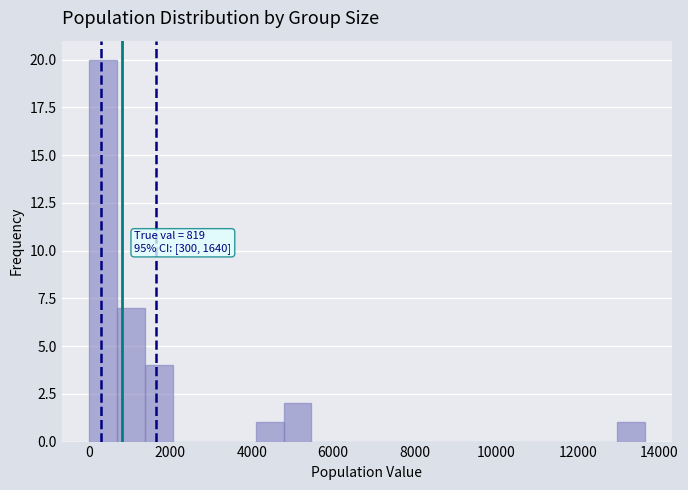

Read against the x-axis, roughly where is the centre of the tallest bar?

400